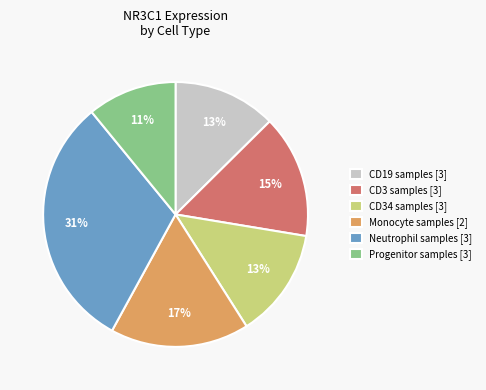

True or false: Neutrophil samples [3] accounts for 31% of the total.

True